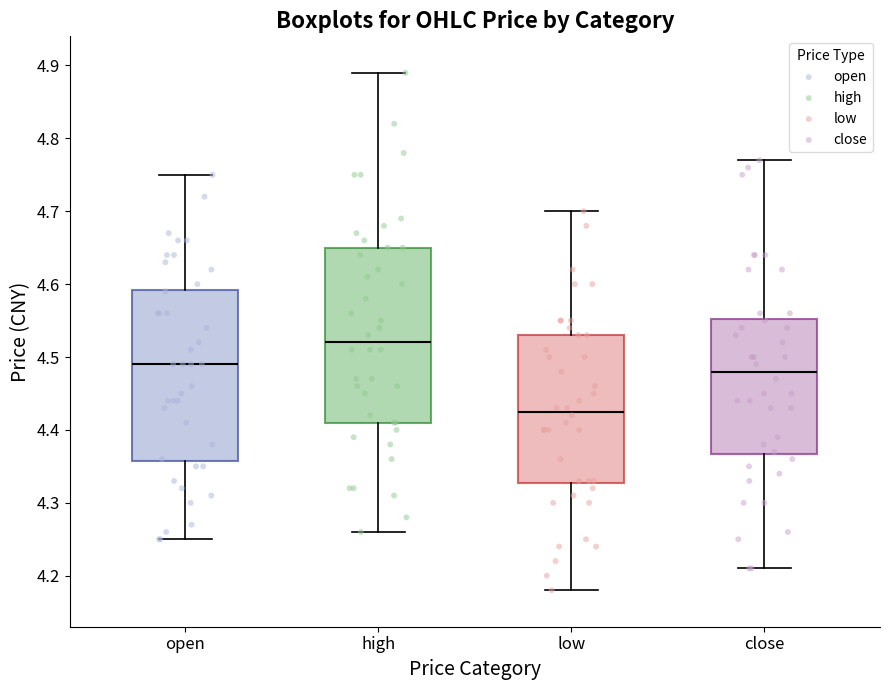

Which box has the lowest median line?

low